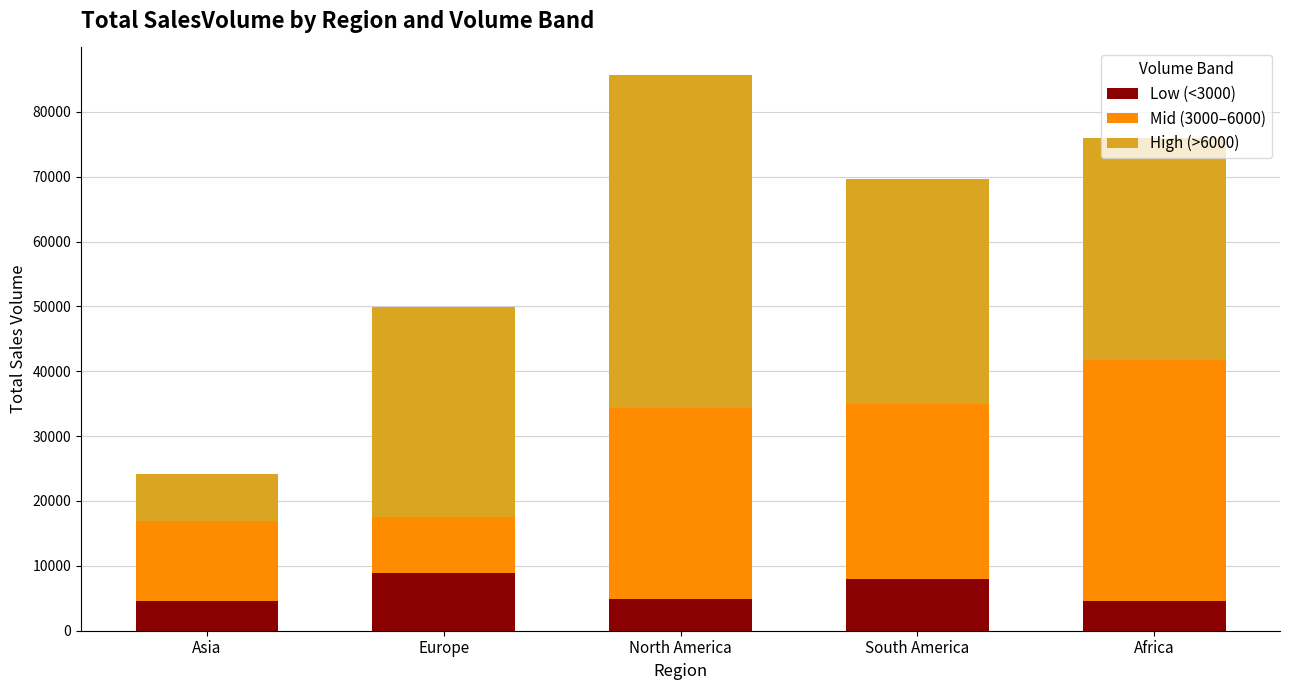

What is the sum of all Low (<3000) values?

30841